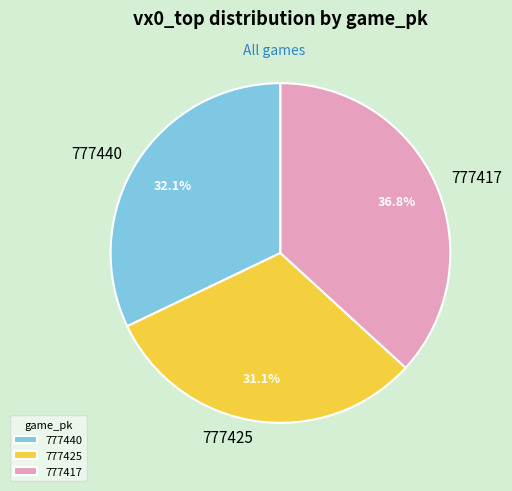

Is there any slice that represents more than half of the pie?

No